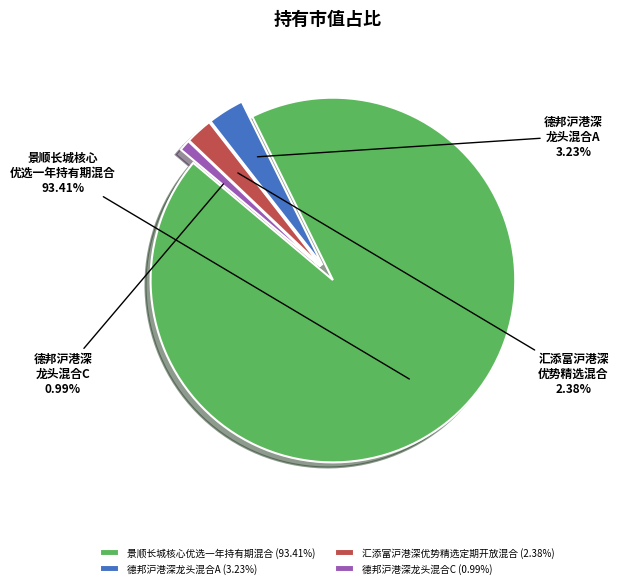

To the nearest percent, what percentage of the pie is 德邦沪港深龙头混合C?

1%